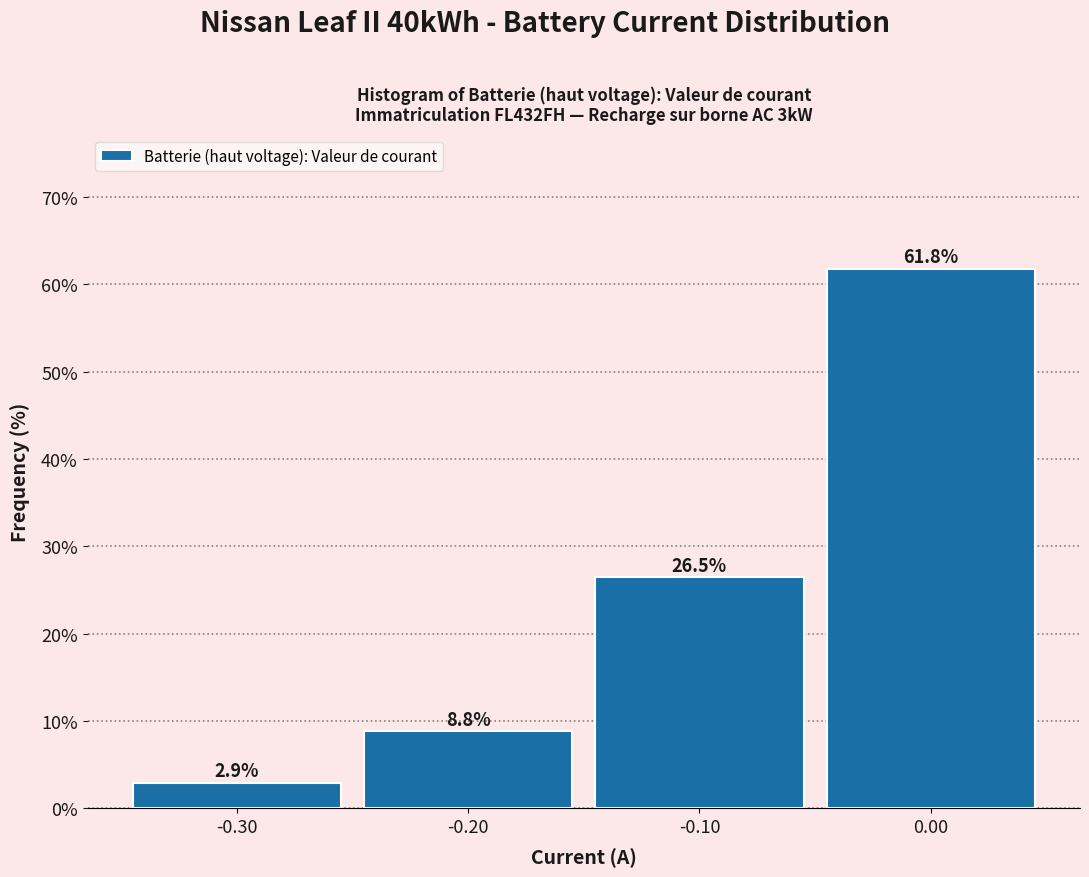

Reading left to right, list every bar in this chart as the range it spans on the x-axis followed by its height.

-0.35 to -0.25: 2.9
-0.25 to -0.15: 8.8
-0.15 to -0.05: 26.5
-0.05 to 0.05: 61.8